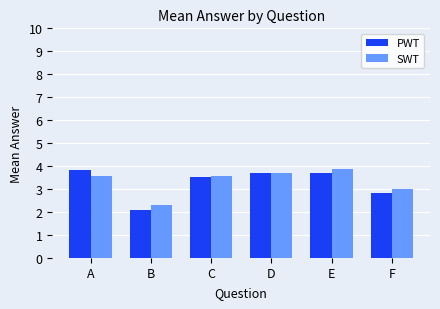

Which category has the lowest value in the PWT series?

B